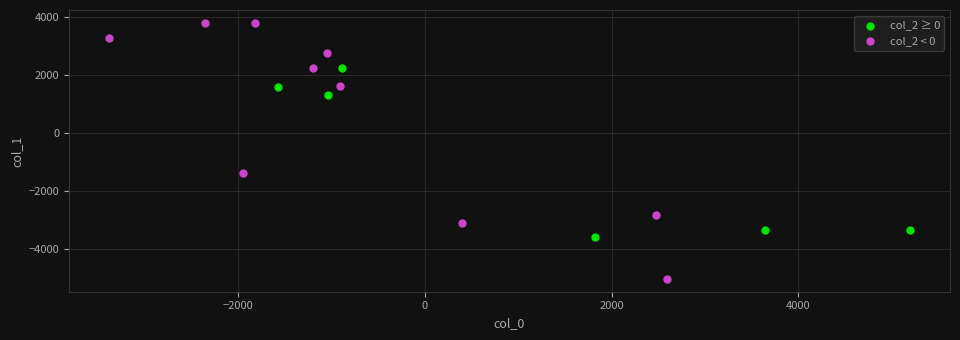

What are all the series names shown in the legend?

col_2 ≥ 0, col_2 < 0